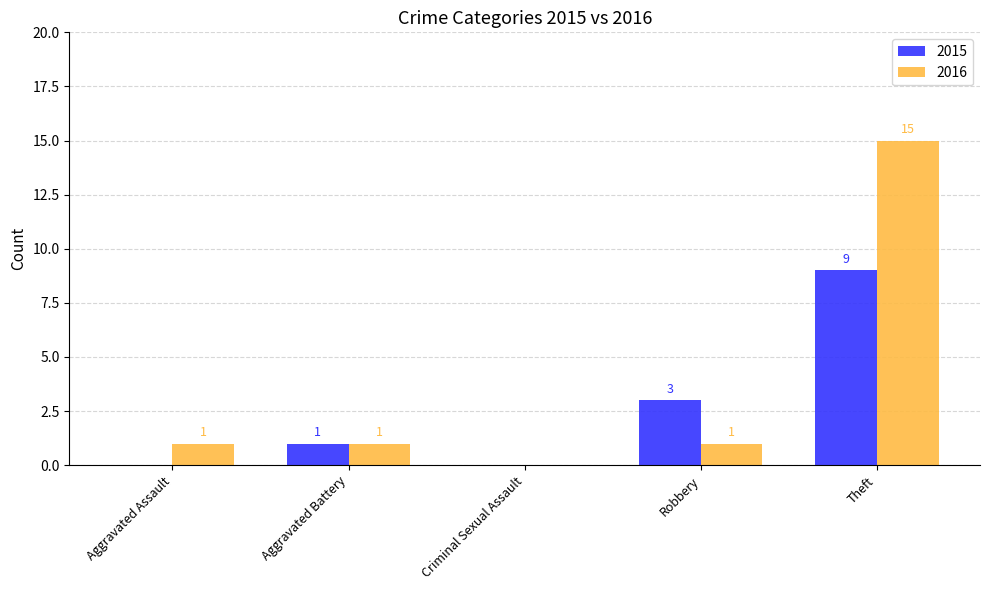

What is the sum of the 2015 values at Theft and Aggravated Assault?

9